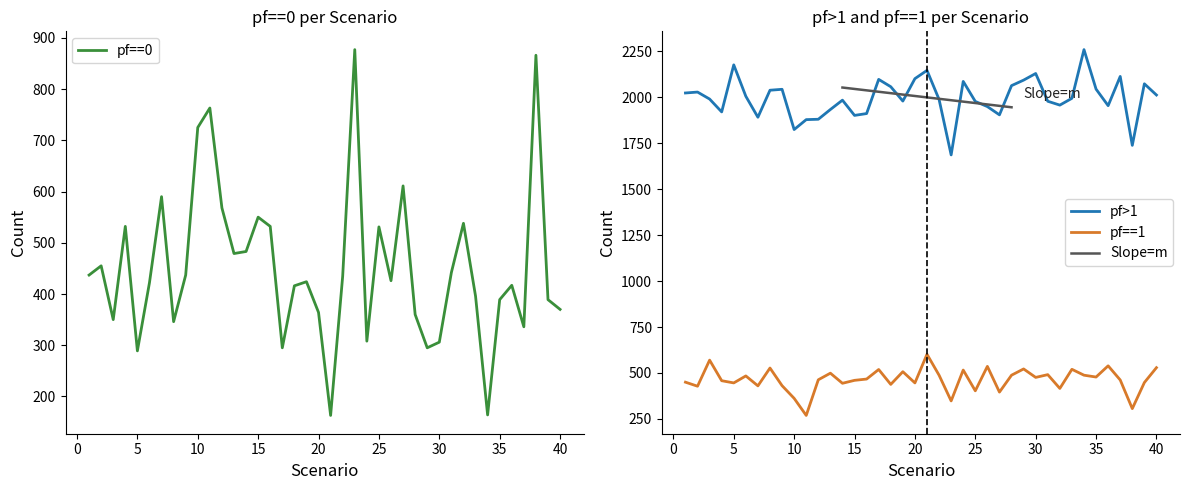

What is the difference between the highest and lowest values at 26?

1524